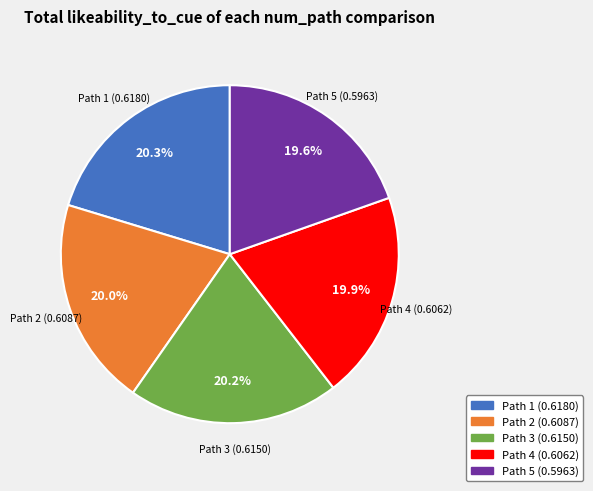

Is Path 3 the majority of the pie?

No